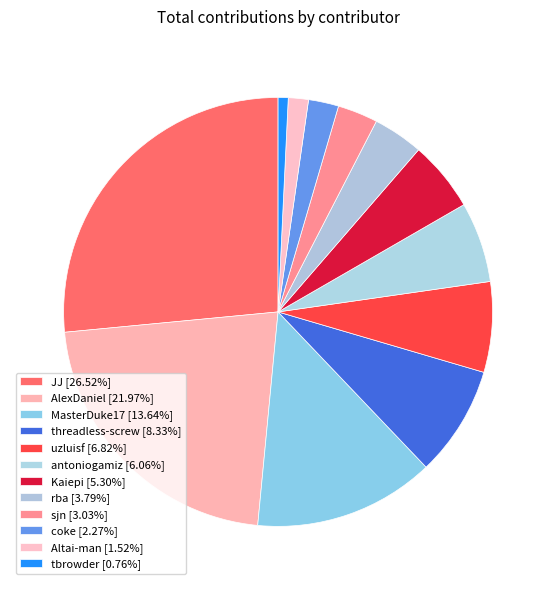

Rank the categories by value from lowest to highest.

tbrowder, Altai-man, coke, sjn, rba, Kaiepi, antoniogamiz, uzluisf, threadless-screw, MasterDuke17, AlexDaniel, JJ